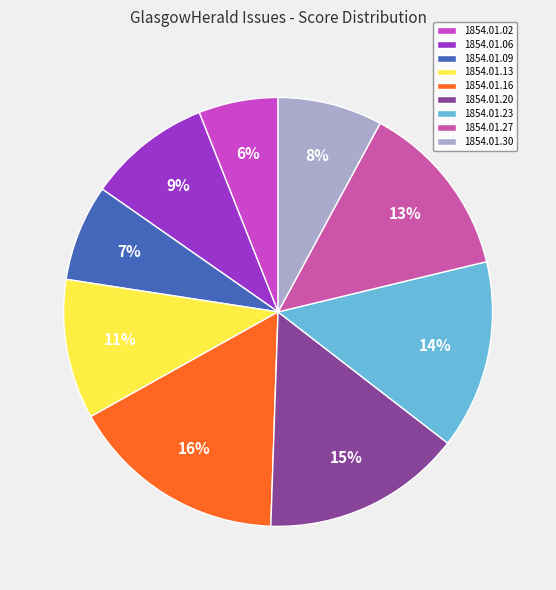

To the nearest percent, what is the difference between the largest and smallest slice percentages?

10%